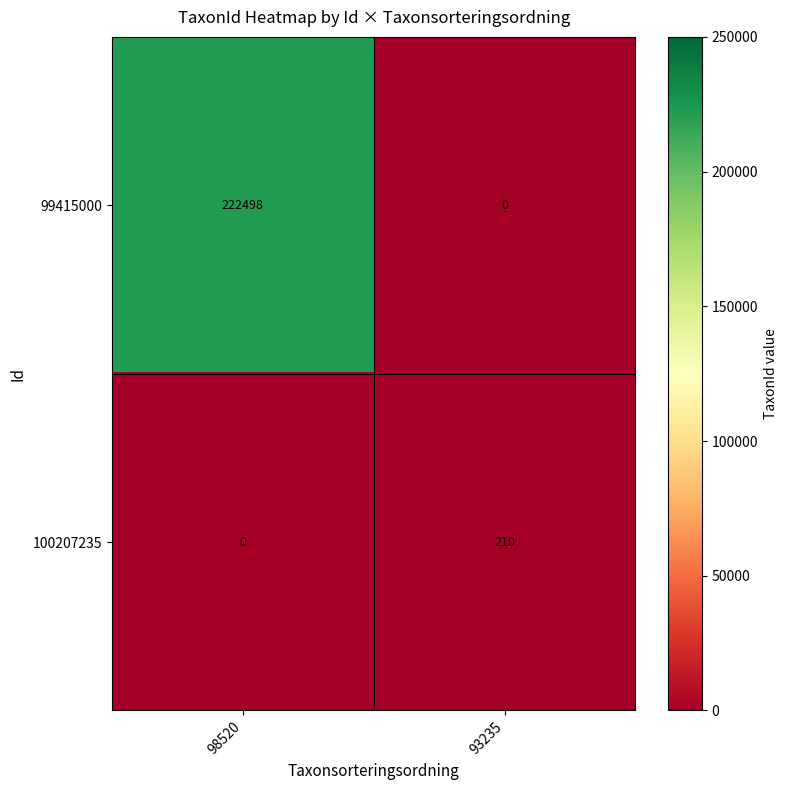

Read the 99415000 value at 98520, to the nearest 100.

222500